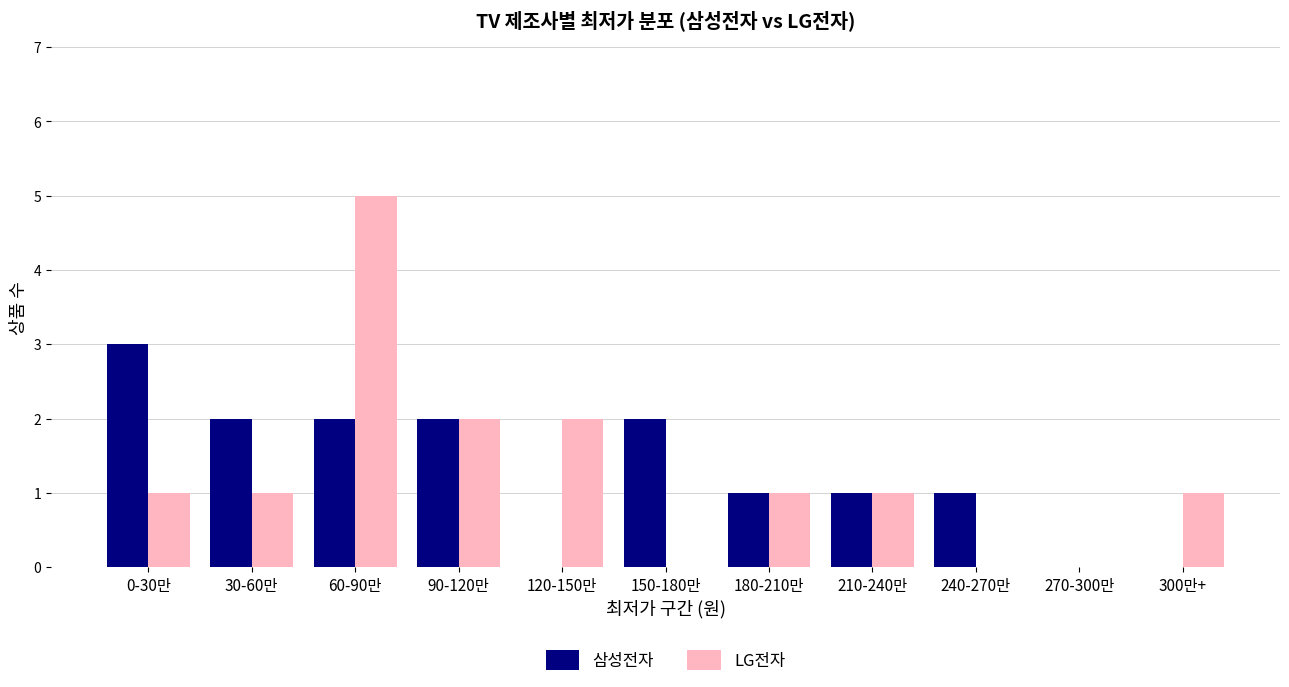

What are all the series names shown in the legend?

삼성전자, LG전자